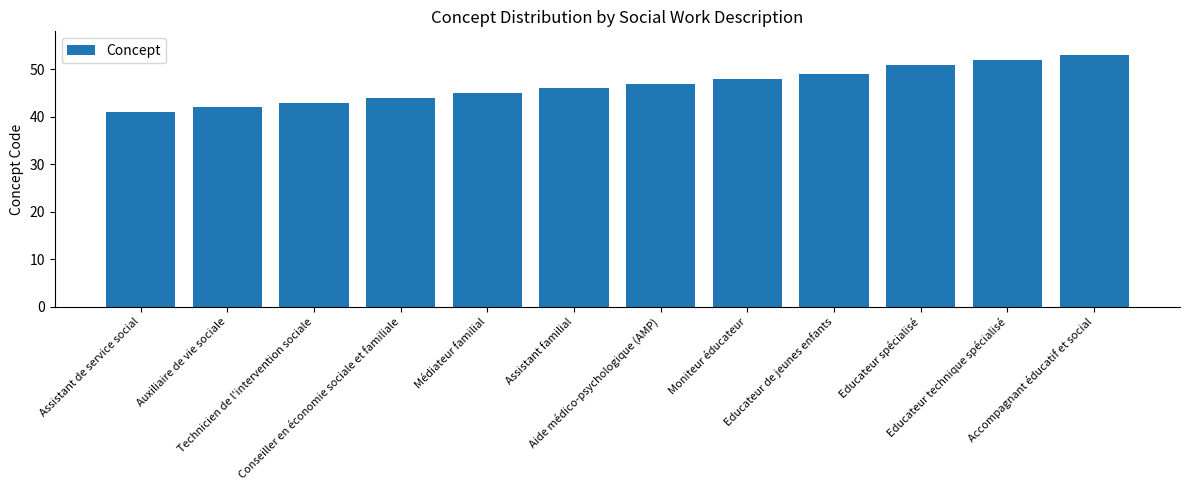

Reading left to right, list all the values displayed in this chart.

41	42	43	44	45	46	47	48	49	51	52	53